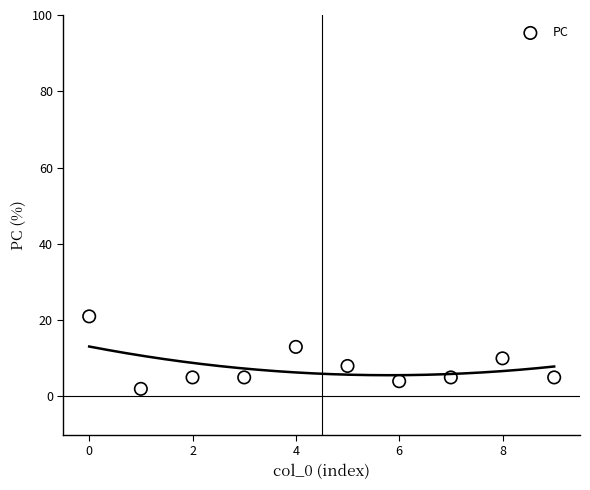

What is the range of Y values (max minus min)?

19